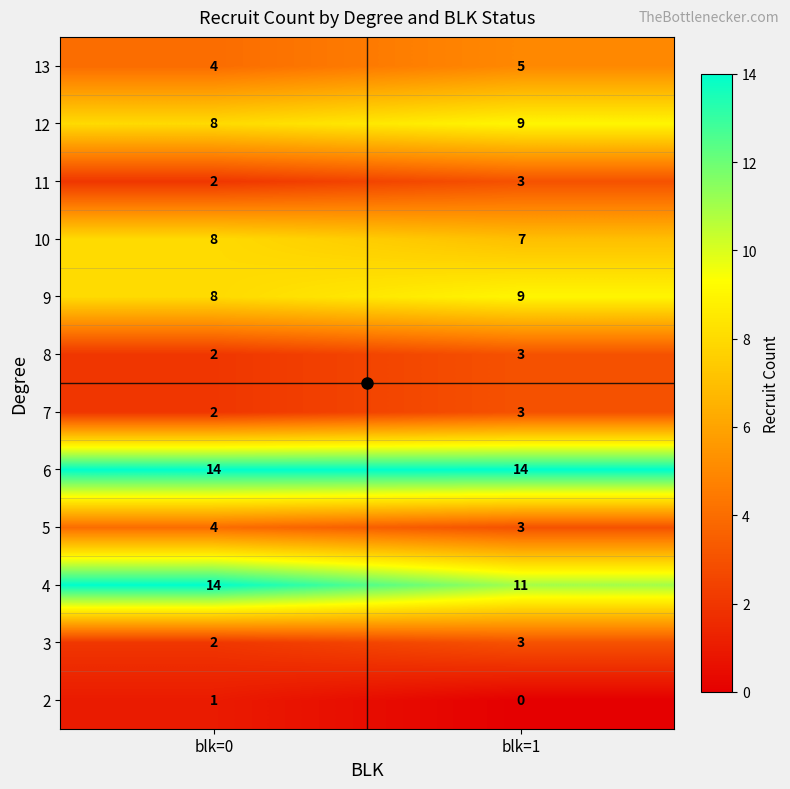

True or false: 9 has a value of 9 at blk=1.

True